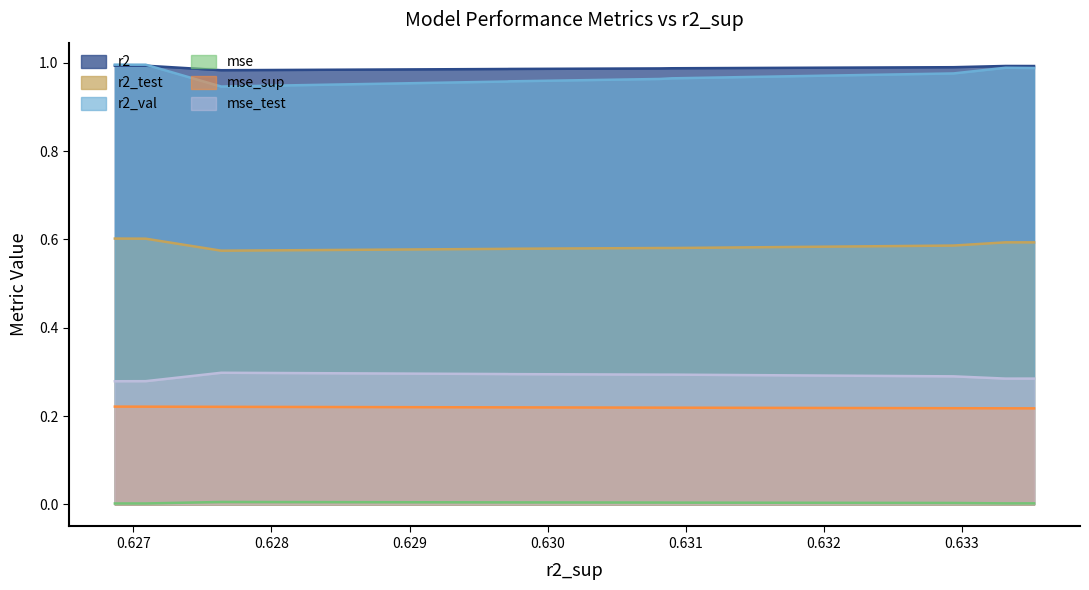

Is the value of mse at model_7_16_1 greater than the value of r2_val at model_7_16_7?

No